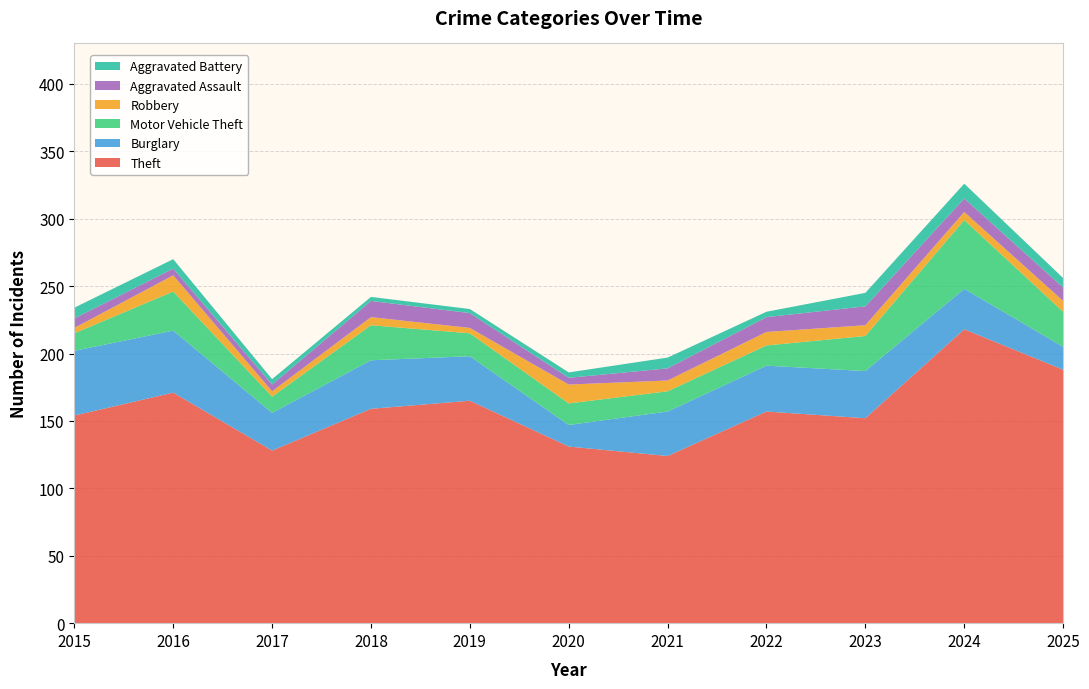

Reading left to right, extract all data points from this chart.

Theft: 154	171	128	159	165	131	124	157	152	218	188
Burglary: 48	46	28	36	33	16	33	34	35	30	17
Motor Vehicle Theft: 13	29	12	26	17	16	15	15	26	51	26
Robbery: 4	12	4	6	4	14	8	10	8	6	8
Aggravated Assault: 7	5	5	12	11	5	9	11	14	10	10
Aggravated Battery: 8	7	4	3	3	4	8	4	10	11	7